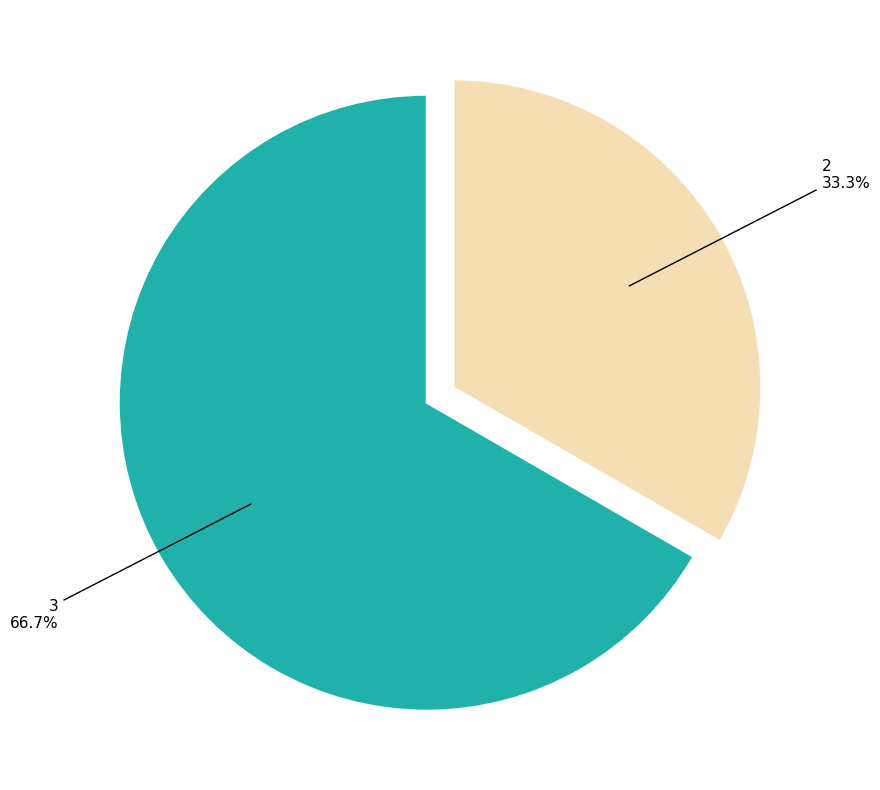

Count the number of slices in the pie.

2